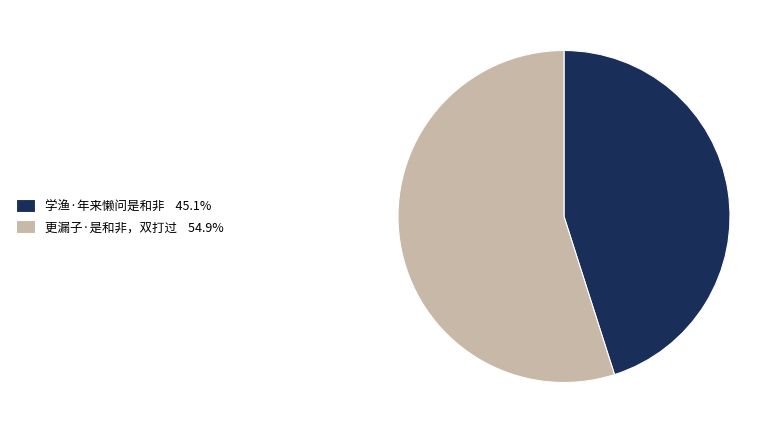

Which category has the smallest portion of the pie?

学渔·年来懒问是和非